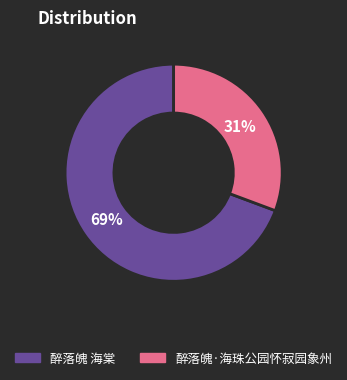

Which category has the biggest portion of the pie?

醉落魄 海棠